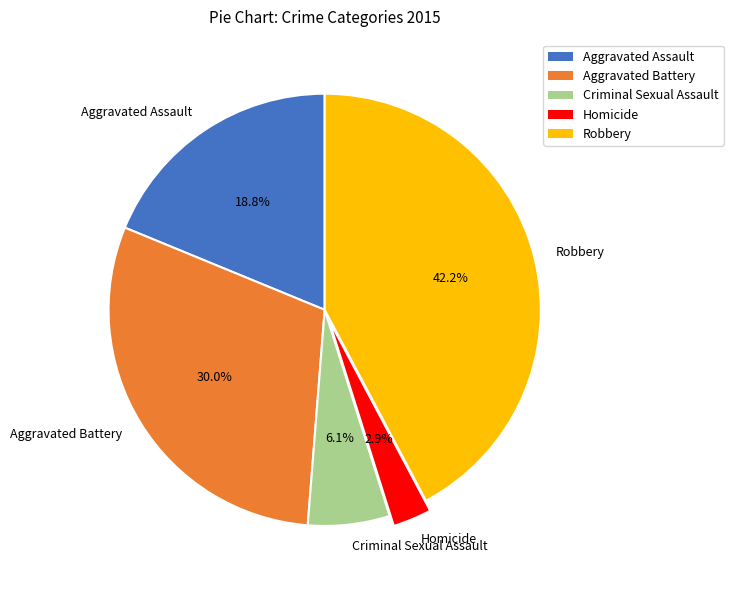

To the nearest percent, what is the combined percentage of Criminal Sexual Assault and Aggravated Assault?

25%